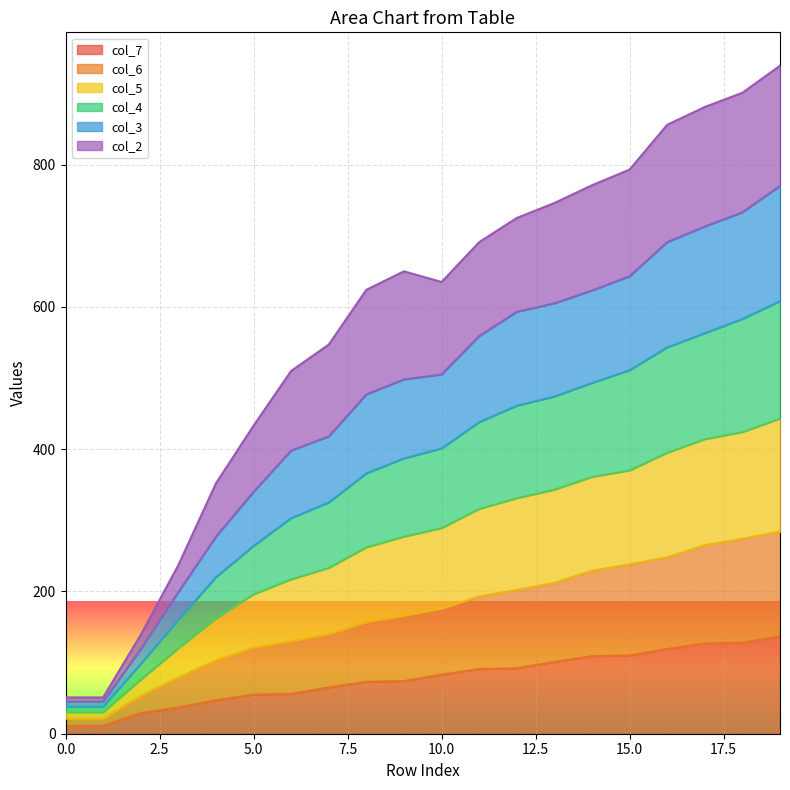

At which label is col_6 closest to 152?

8